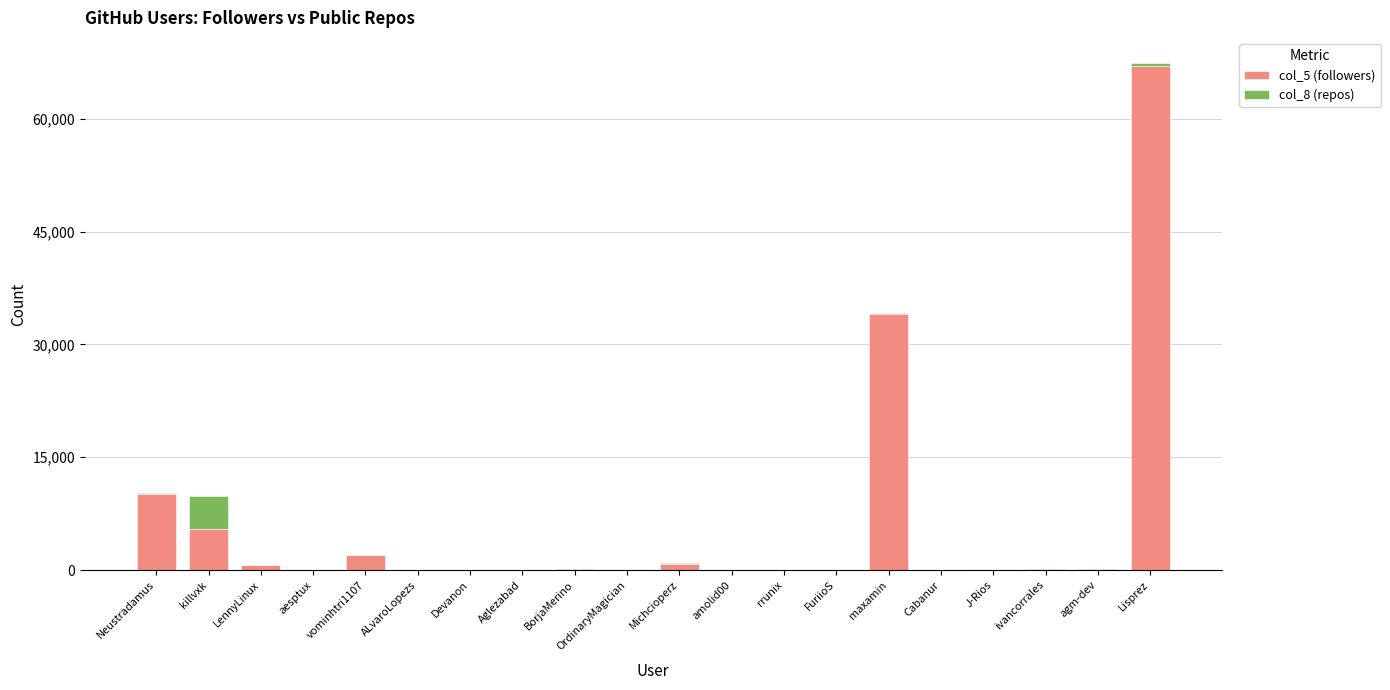

What is the total value across all series at killvxk?

9897